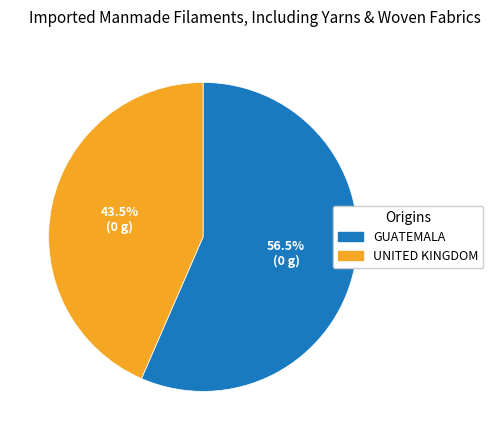

Which slice is the largest?

GUATEMALA